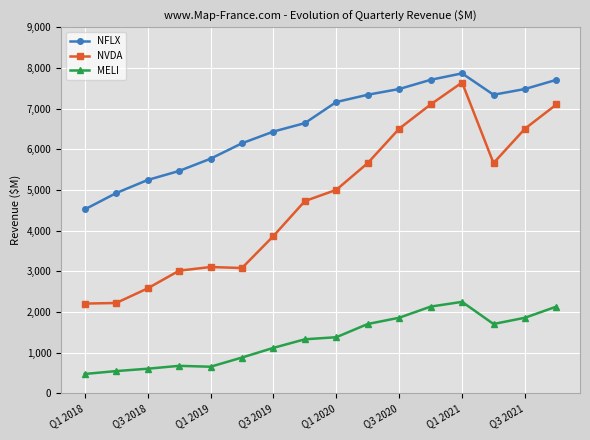

Rank the series by their average value, from lowest to highest.

MELI, NVDA, NFLX